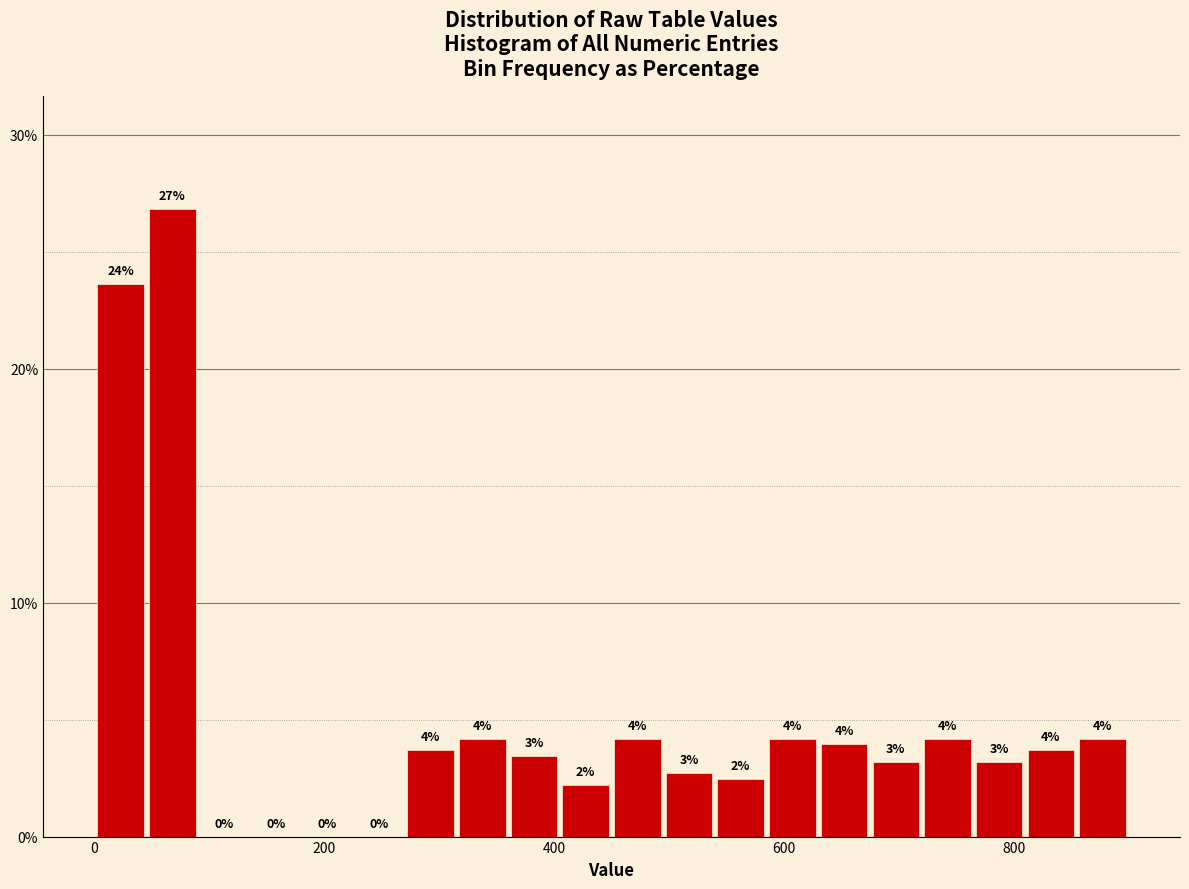

Read against the x-axis, roughly where is the centre of the tallest bar?

60